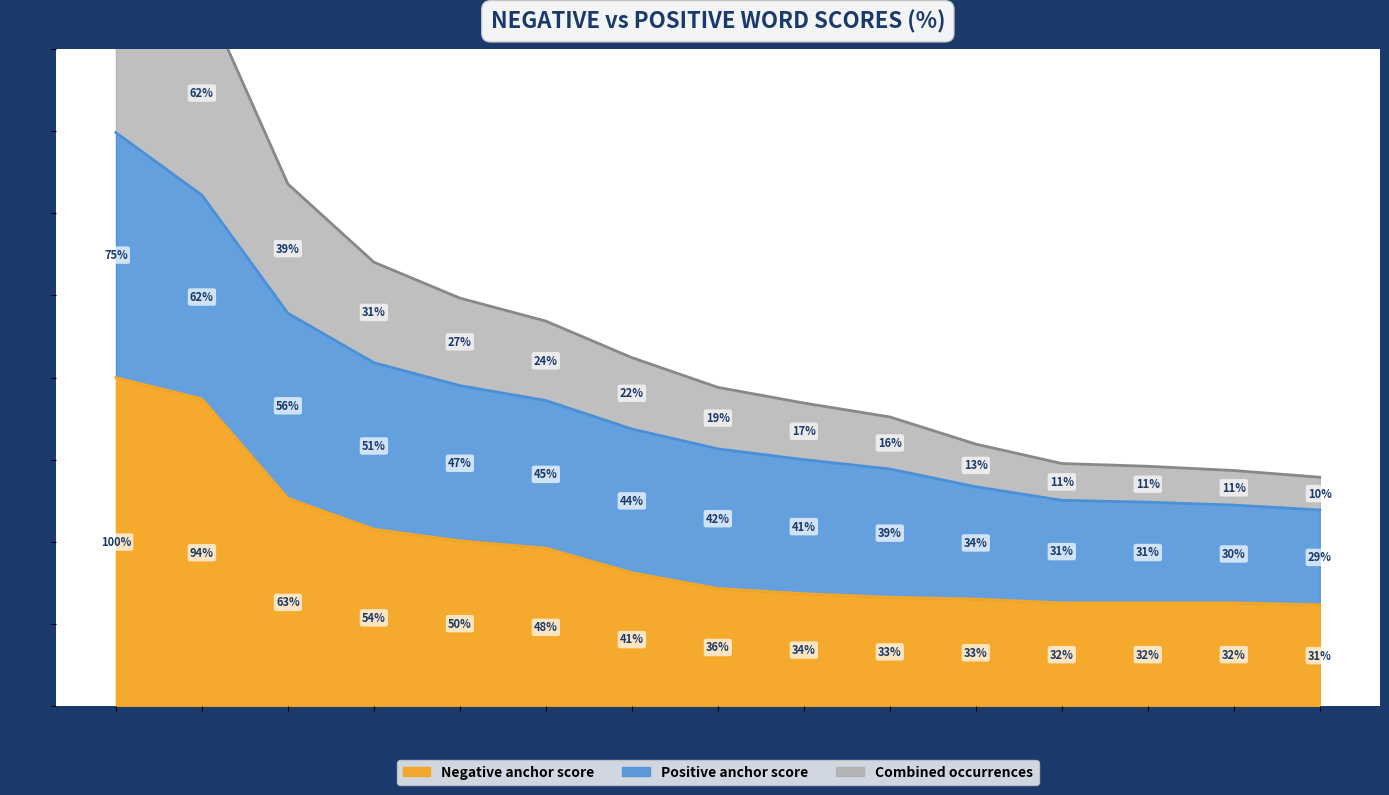

True or false: Negative anchor score has a value of 63.3 at sc.

True